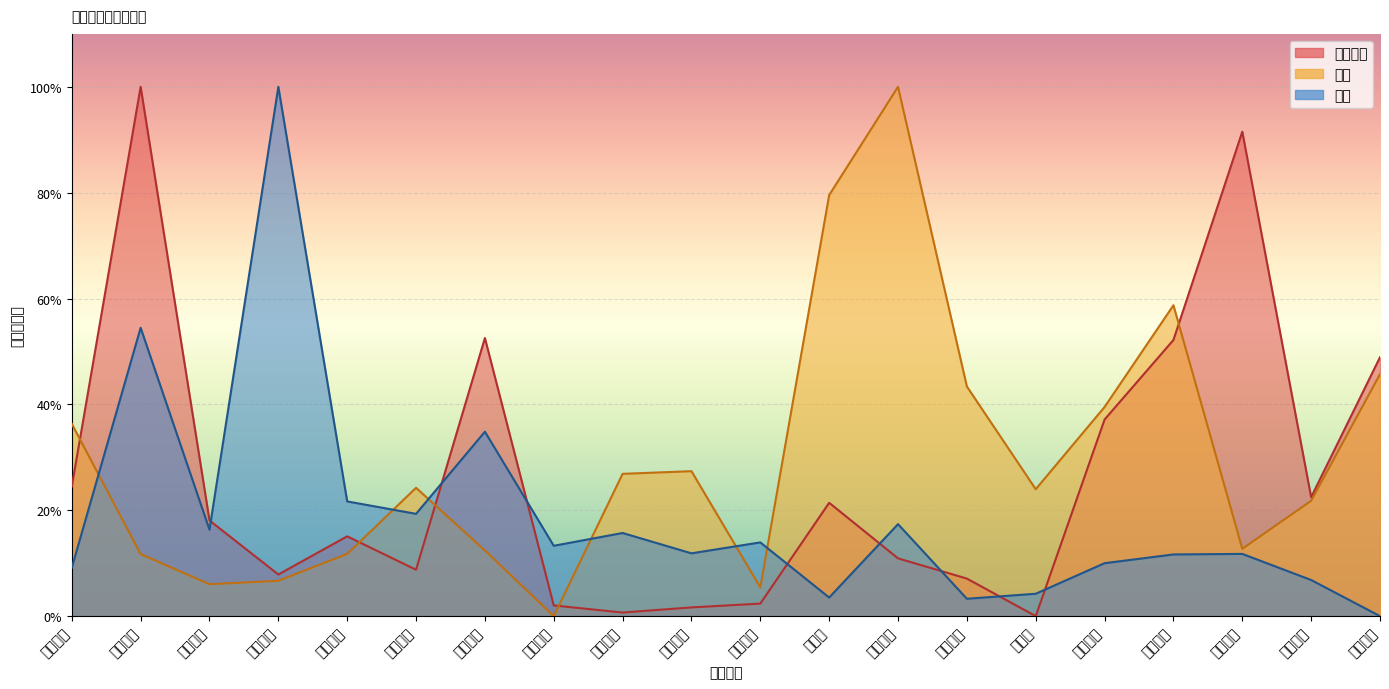

What is the difference between the 竞价金额 values at 铂科新材 and 英思特?

30.8